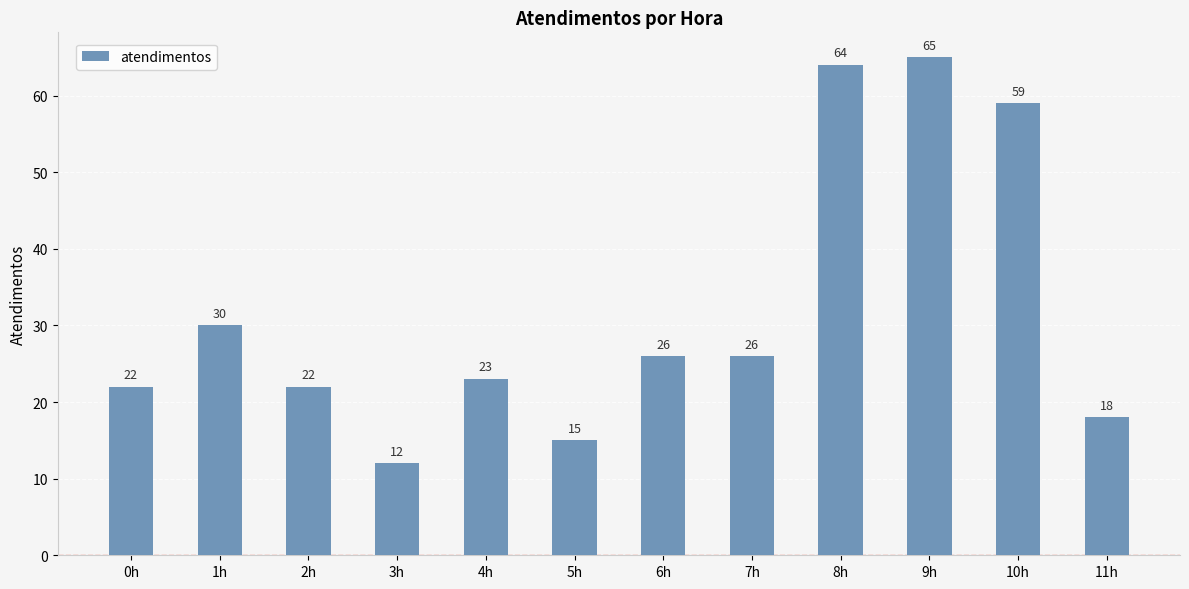

Count the number of categories in the chart.

12